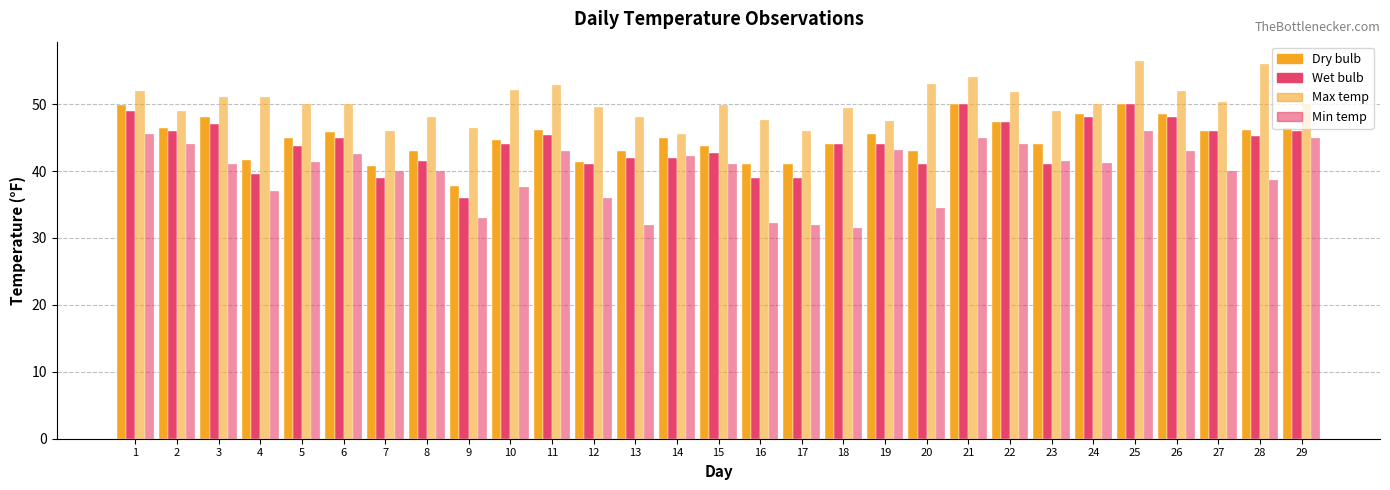

Which has a higher value, 15 or 7?

15